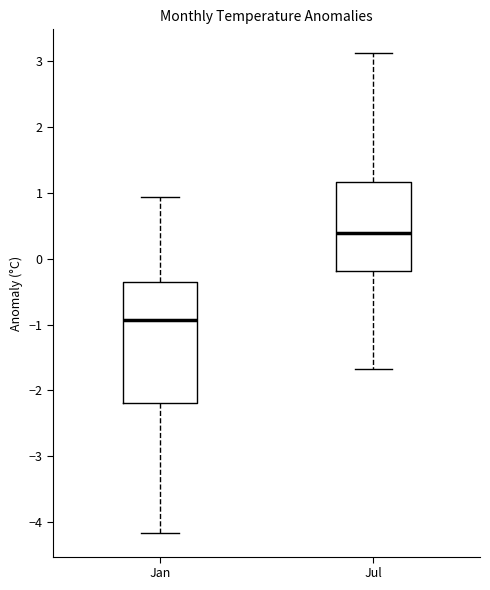

Where does the lower whisker of the box for Jul end on the y-axis? The values are not printed on the chart, so give them approximately, as read against the axis.

-1.7